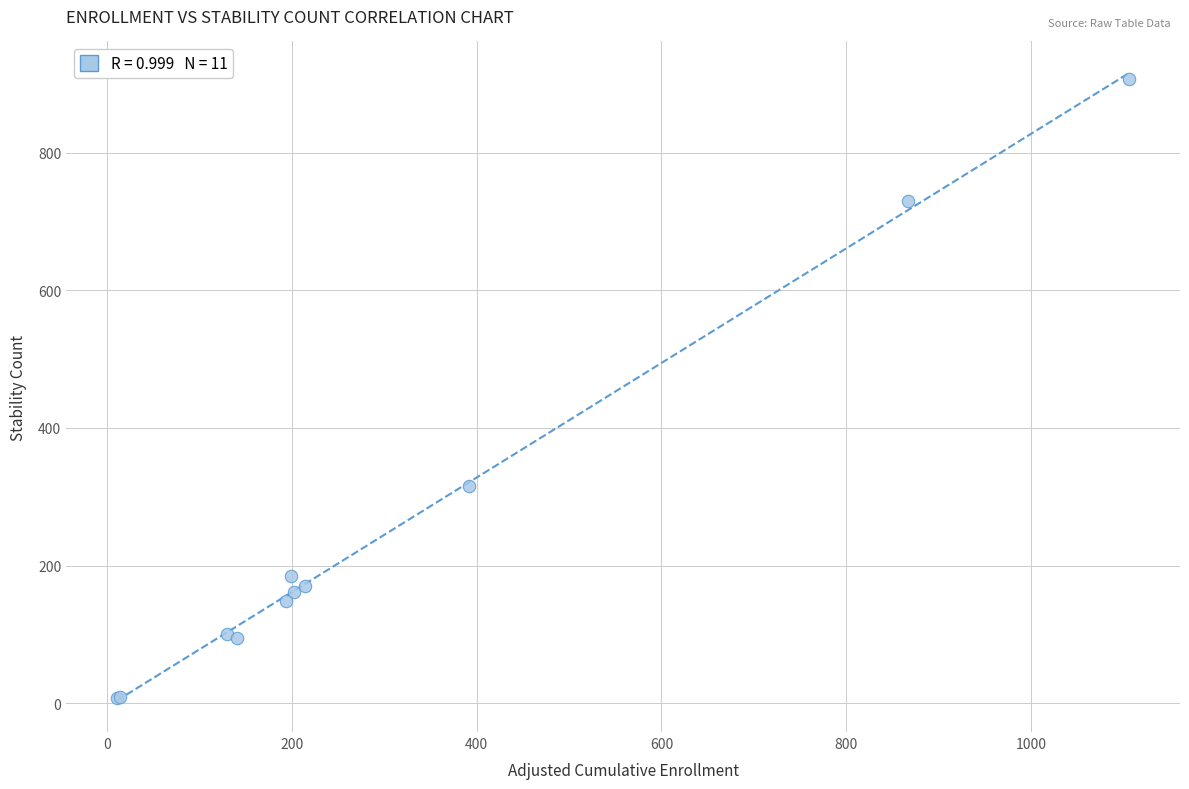

What Y value in the scatter plot is closest to 458?

316